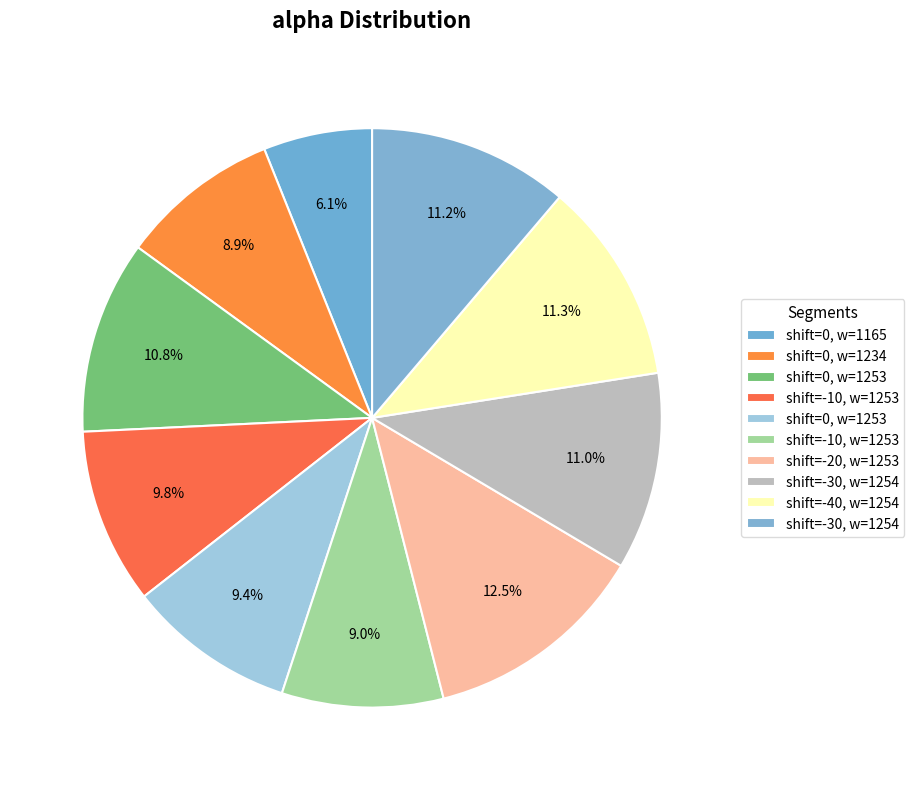

How many segments does this pie chart have?

10